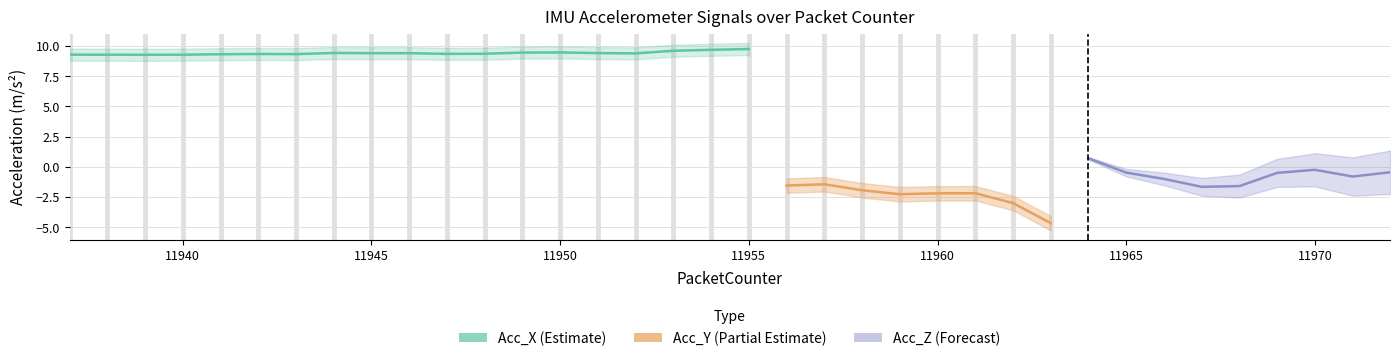

Where does the Acc_X series first go above 9?

11937